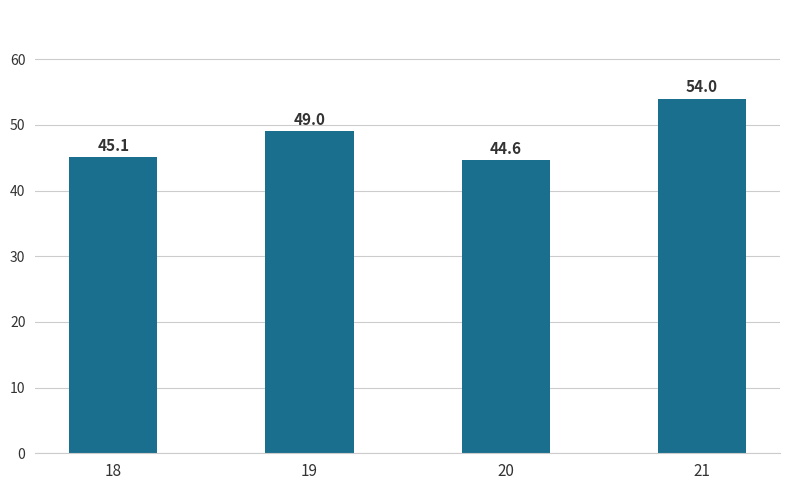

True or false: the data shows 44.6 at 20.

True